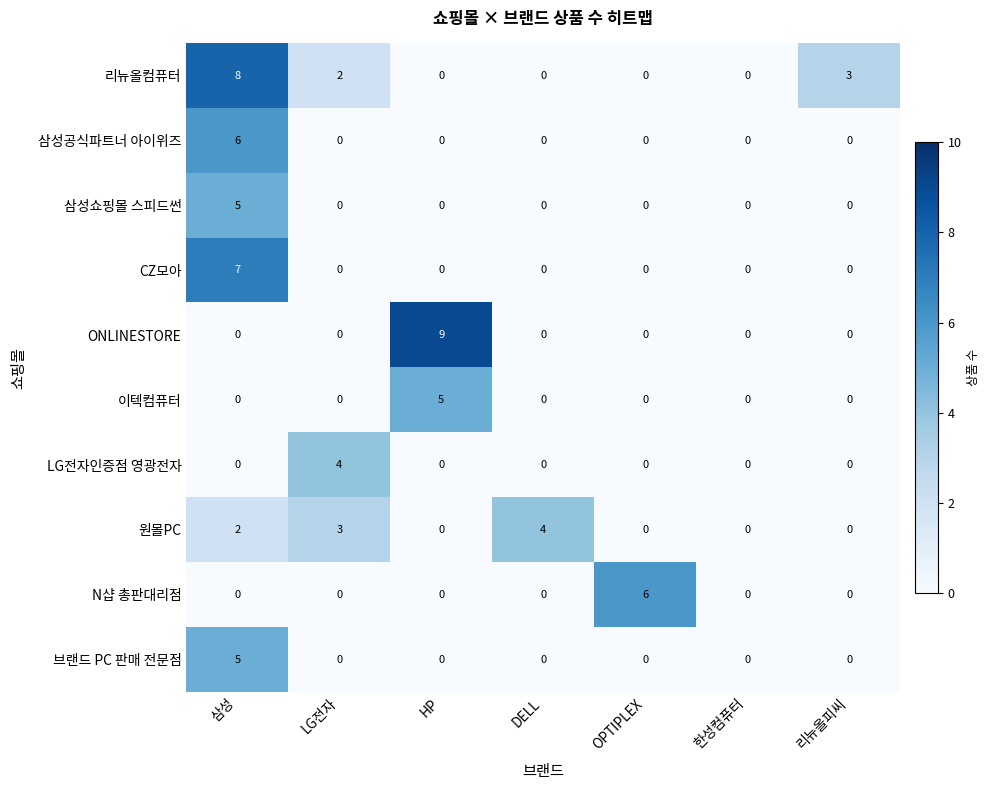

Which series changed the most between 삼성 and OPTIPLEX?

리뉴올컴퓨터